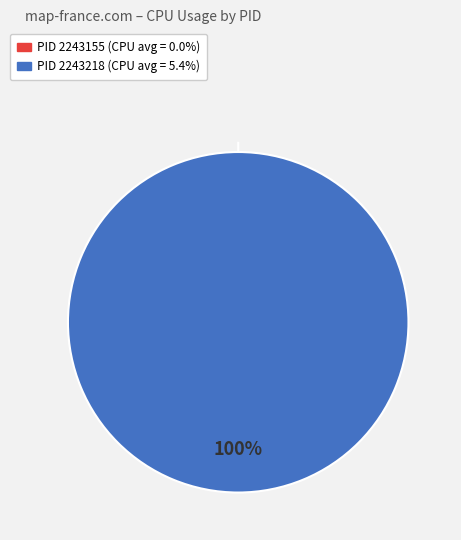

What is the change in value from 2243155 to 2243218?

+5.4